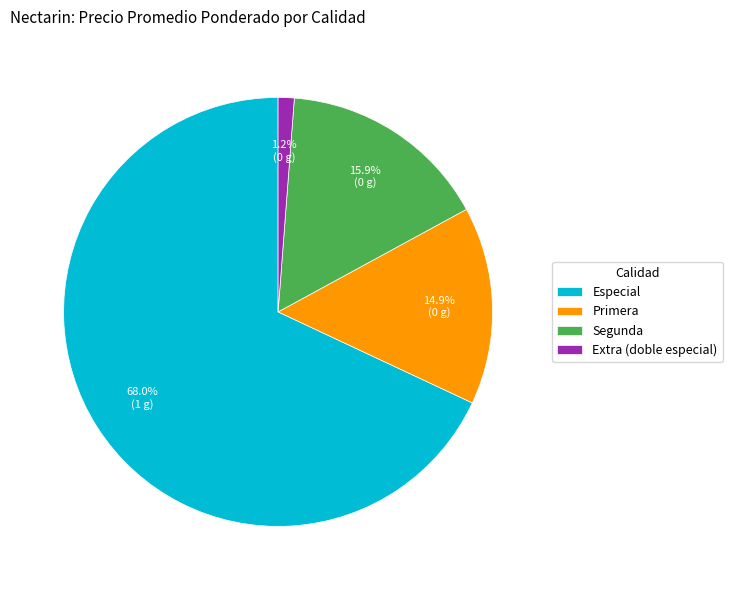

Is the sum of Especial and Primera greater than half?

Yes